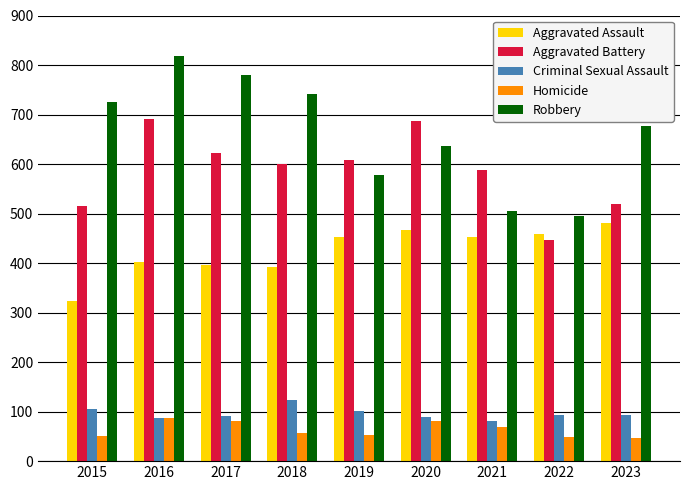

At which label does Robbery first exceed 676?

2015